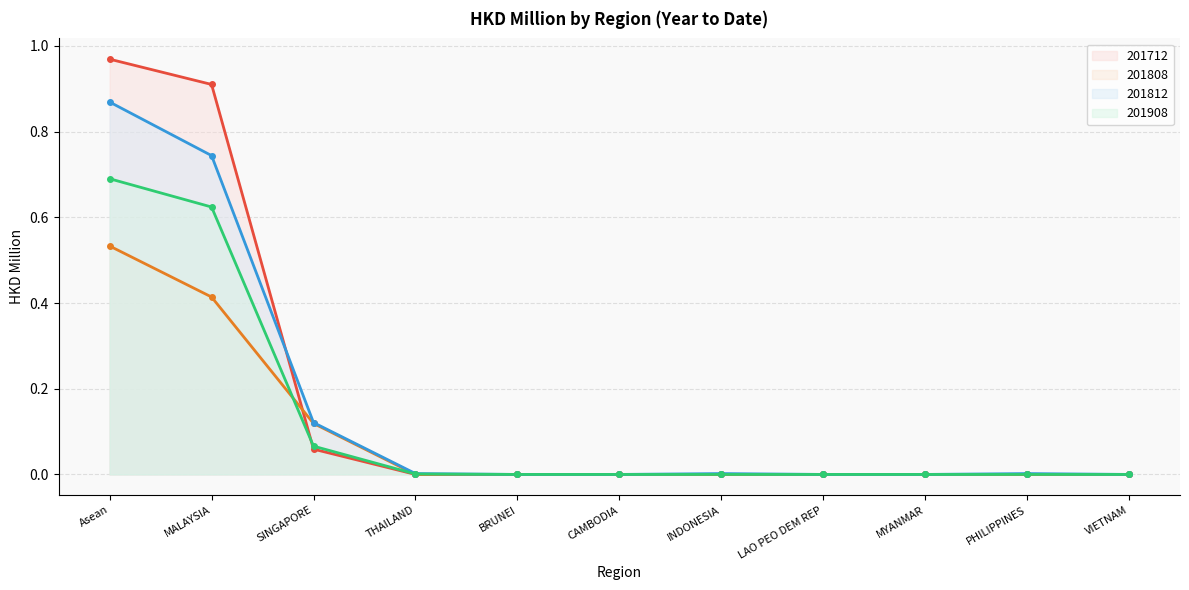

Reading left to right, transcribe all the data shown in this chart.

201712: Asean=1.0	MALAYSIA=0.9	SINGAPORE=0.1	THAILAND=0.0	BRUNEI=0.0	CAMBODIA=0.0	INDONESIA=0.0	LAO PEO DEM REP=0.0	MYANMAR=0.0	PHILIPPINES=0.0	VIETNAM=0.0
201808: Asean=0.5	MALAYSIA=0.4	SINGAPORE=0.1	THAILAND=0.0	BRUNEI=0.0	CAMBODIA=0.0	INDONESIA=0.0	LAO PEO DEM REP=0.0	MYANMAR=0.0	PHILIPPINES=0.0	VIETNAM=0.0
201812: Asean=0.9	MALAYSIA=0.7	SINGAPORE=0.1	THAILAND=0.0	BRUNEI=0.0	CAMBODIA=0.0	INDONESIA=0.0	LAO PEO DEM REP=0.0	MYANMAR=0.0	PHILIPPINES=0.0	VIETNAM=0.0
201908: Asean=0.7	MALAYSIA=0.6	SINGAPORE=0.1	THAILAND=0.0	BRUNEI=0.0	CAMBODIA=0.0	INDONESIA=0.0	LAO PEO DEM REP=0.0	MYANMAR=0.0	PHILIPPINES=0.0	VIETNAM=0.0